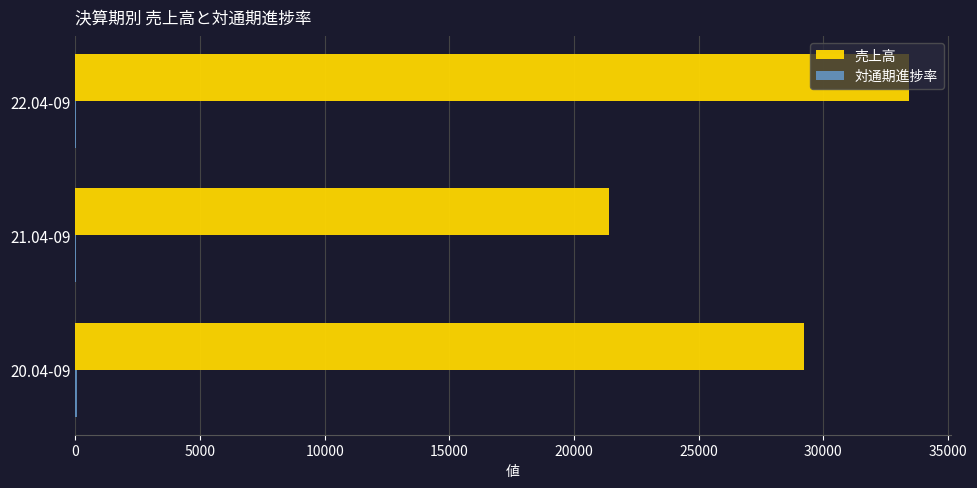

Between 20.04-09 and 22.04-09, which series saw the biggest shift?

売上高